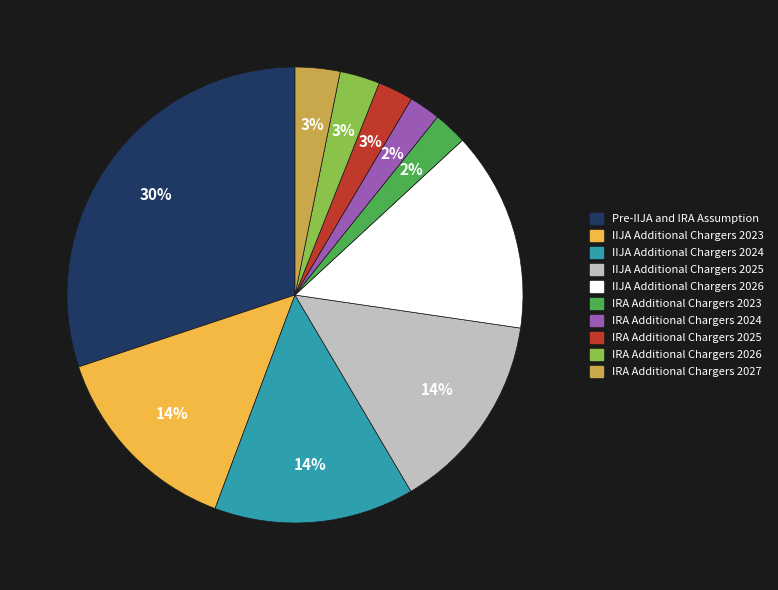

Is IRA Additional Chargers 2027 the majority of the pie?

No